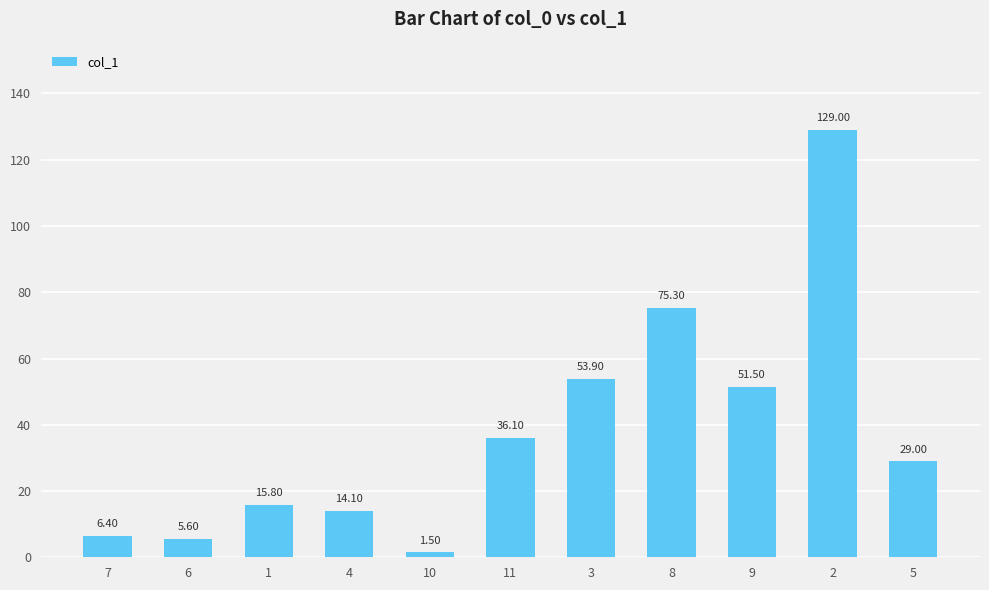

What is the sum of all values?

418.2